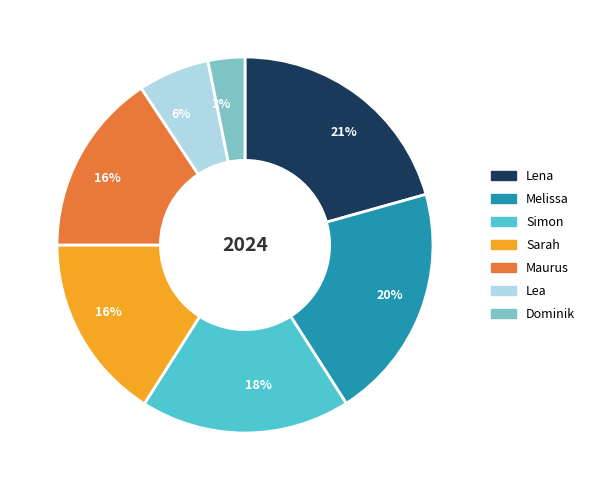

To the nearest percent, what portion does Sarah represent?

16%